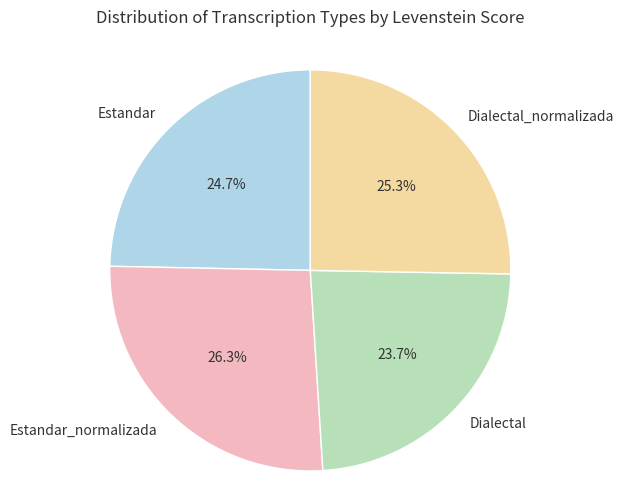

What is the largest slice in the pie chart?

Estandar_normalizada